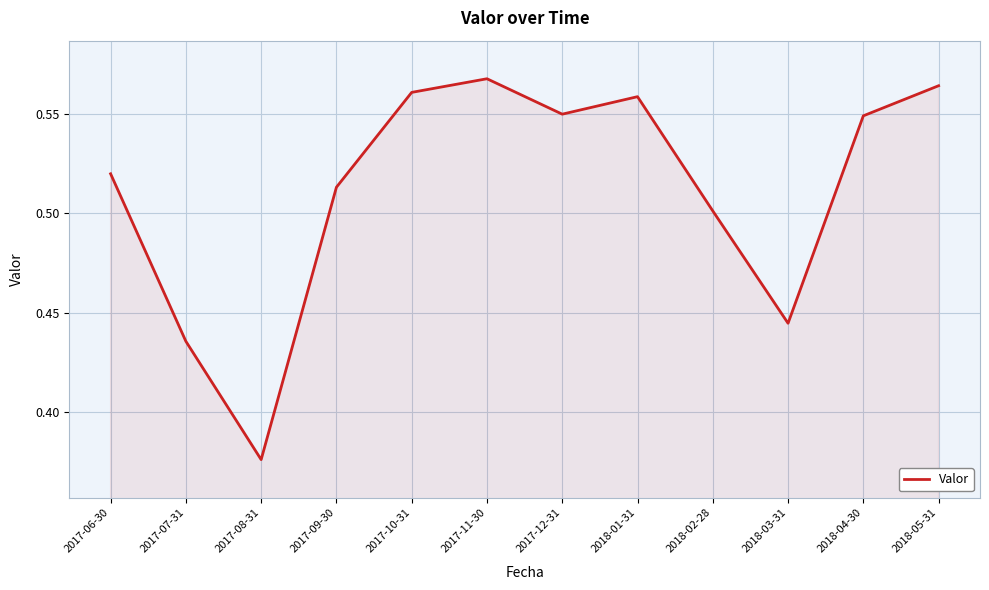

Which label corresponds to the smallest value in the chart?

2017-08-31